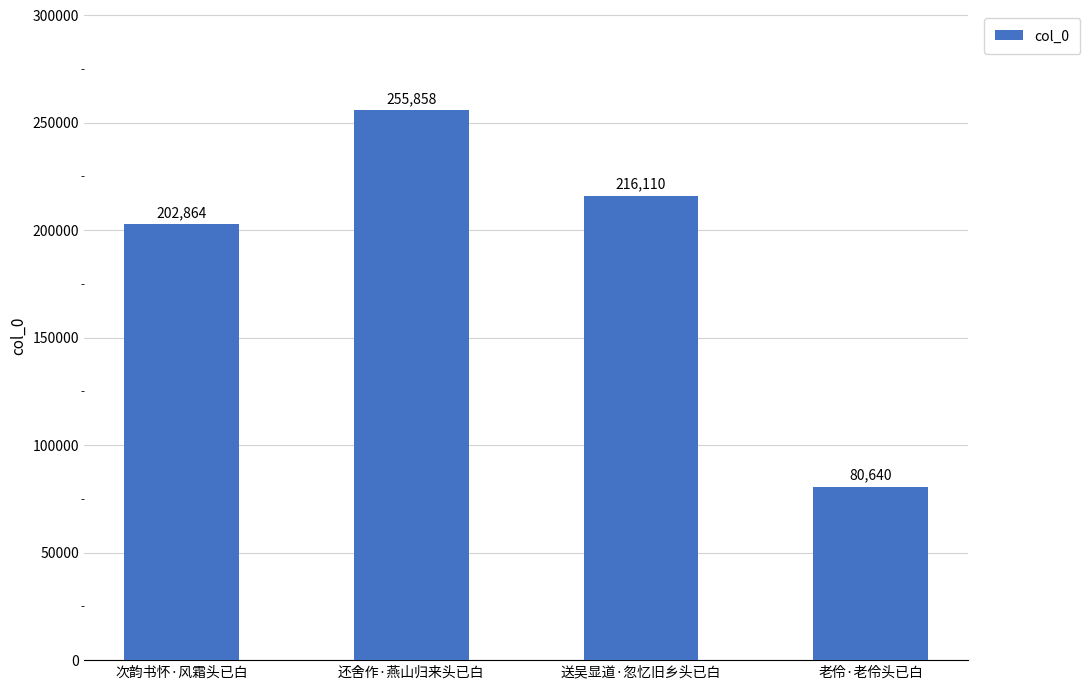

Between 还舍作·燕山归来头已白 and 老伶·老伶头已白, which is larger?

还舍作·燕山归来头已白